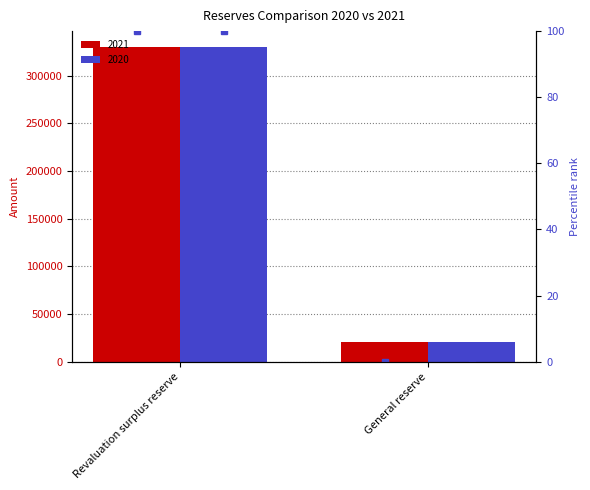

How many positive values does the 2021 percentile series have?

1